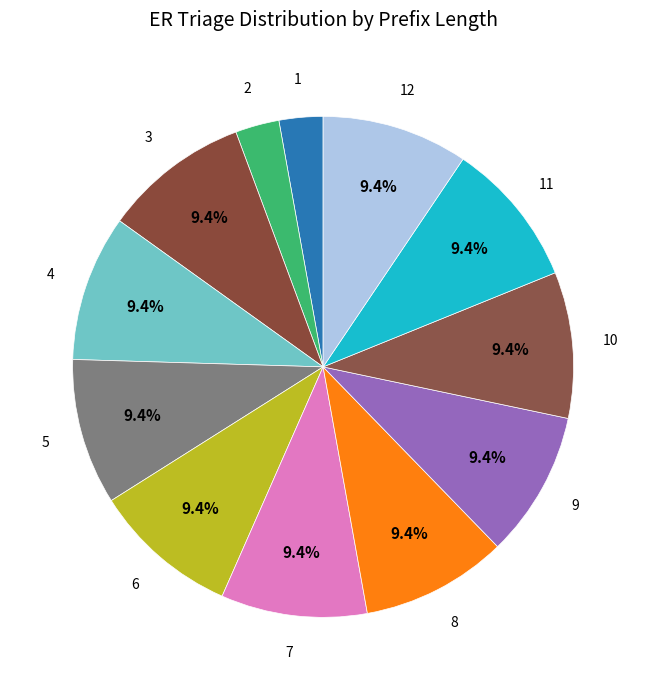

How many segments does this pie chart have?

12